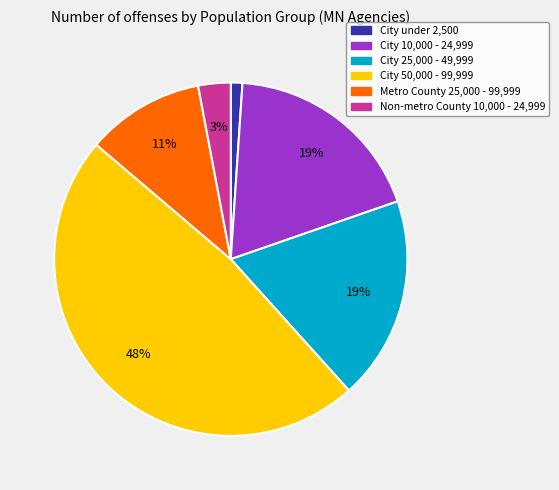

To the nearest percent, what is the difference between the largest and smallest slice percentages?

47%